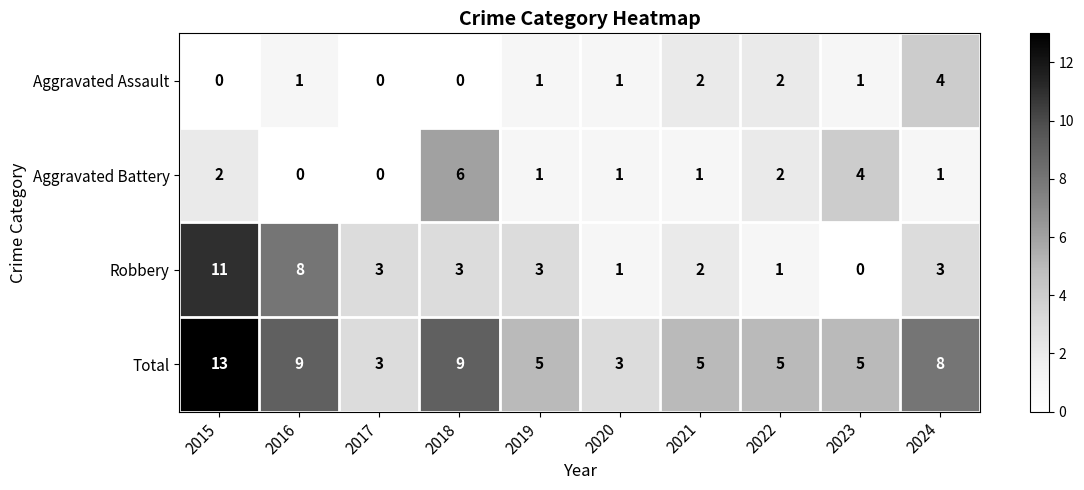

Count the Total values in the range 5 to 9.

7